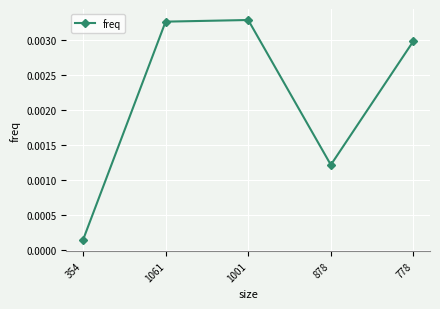

What is the label of the 2nd point from the right?

878